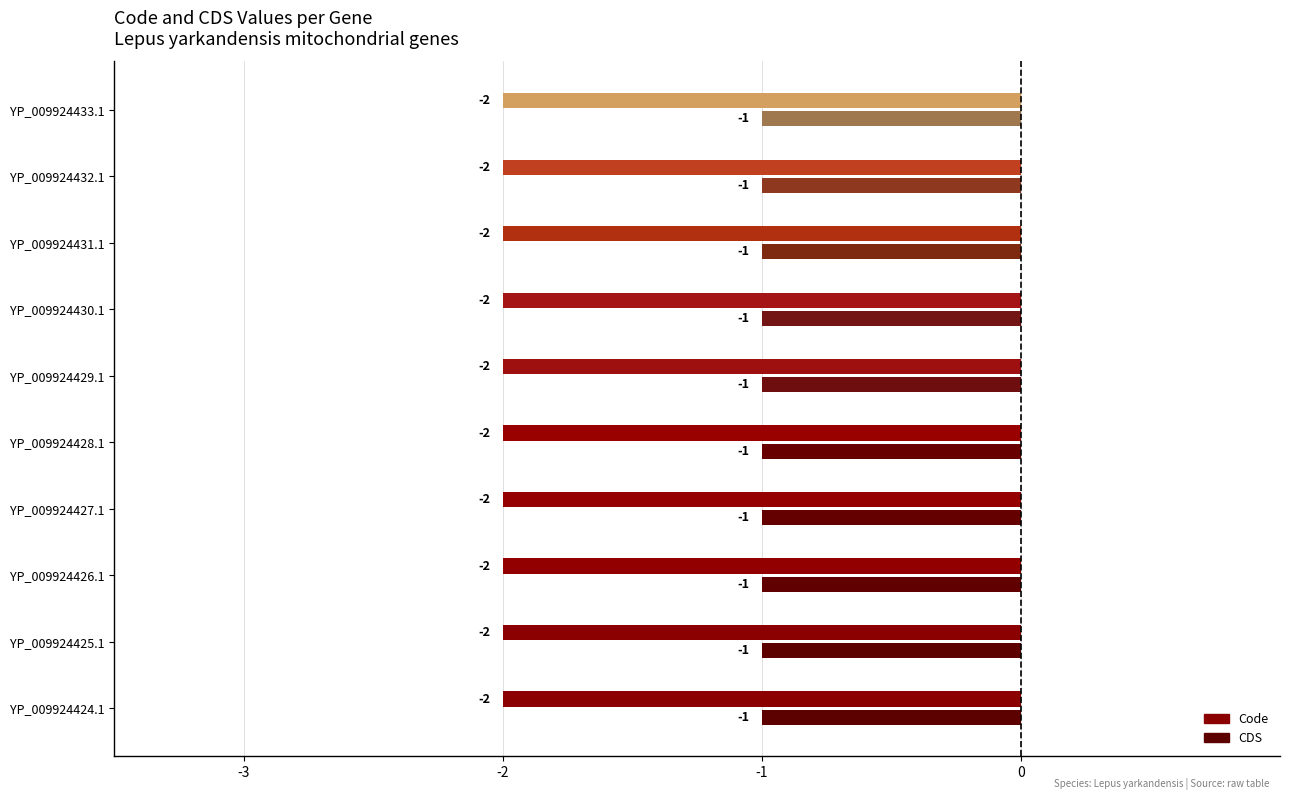

Is the value of Code at YP_009924429.1 greater than the value of CDS at YP_009924429.1?

No